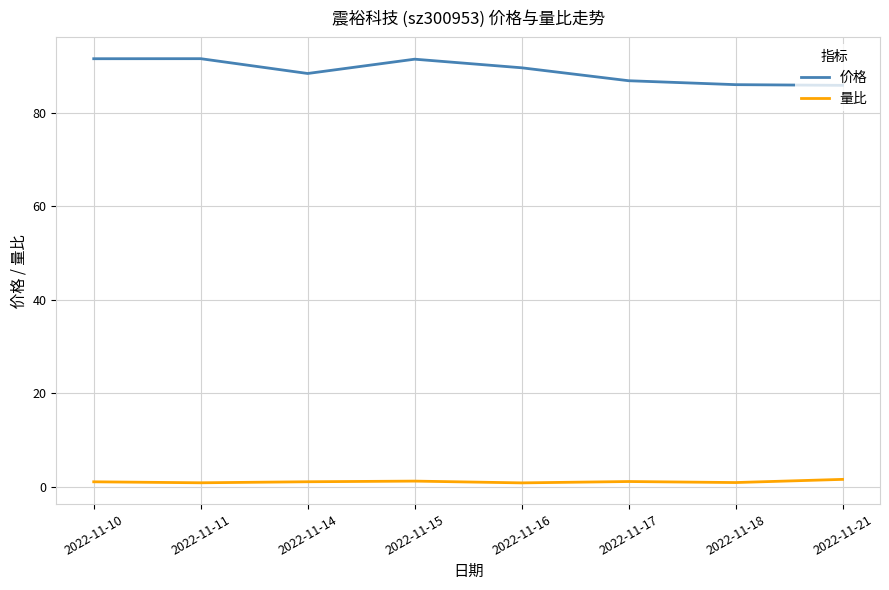

Does the chart have visible grid lines?

Yes